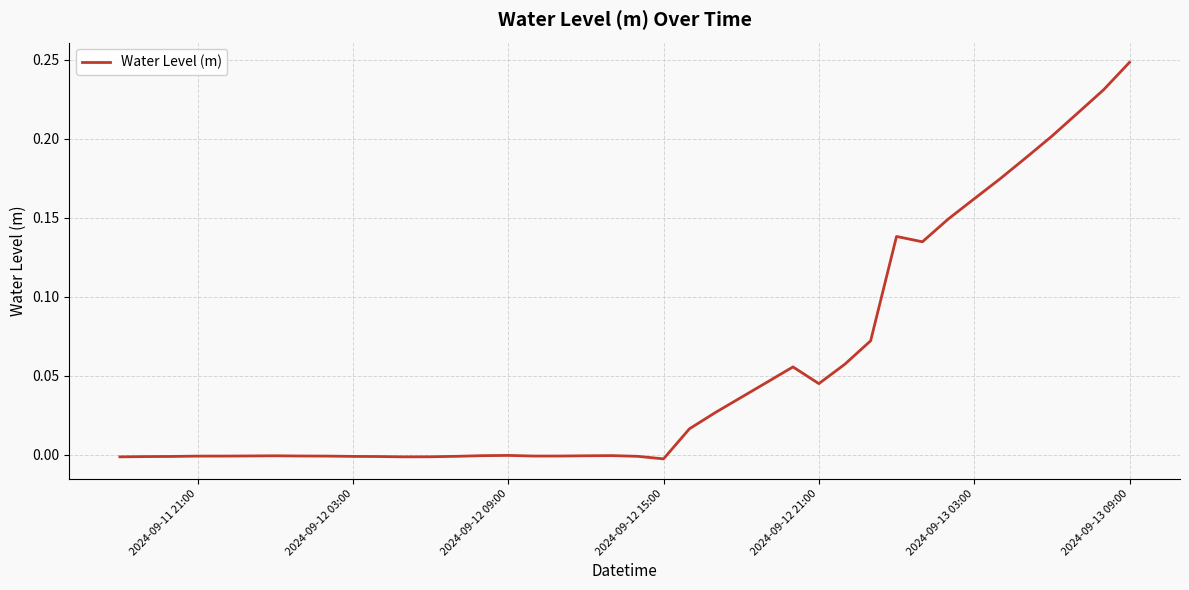

How many lines are shown in the chart?

1